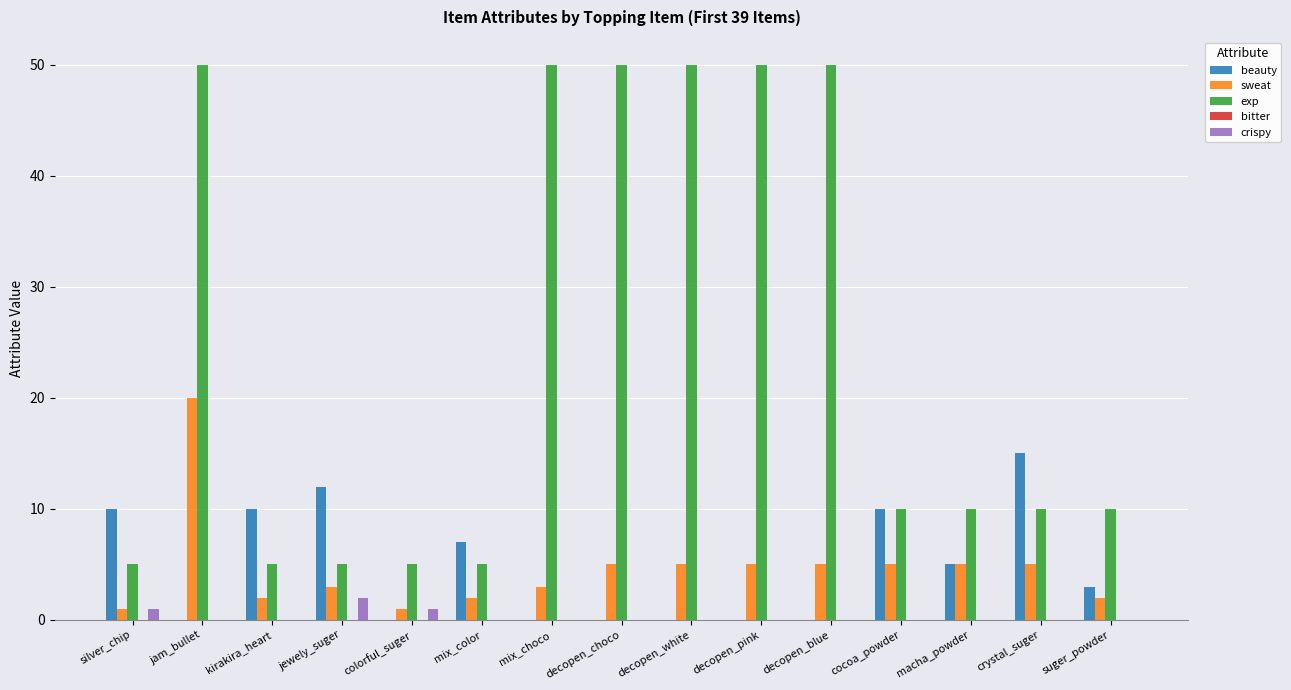

Is it true that beauty equals 3 at mix_color?

False